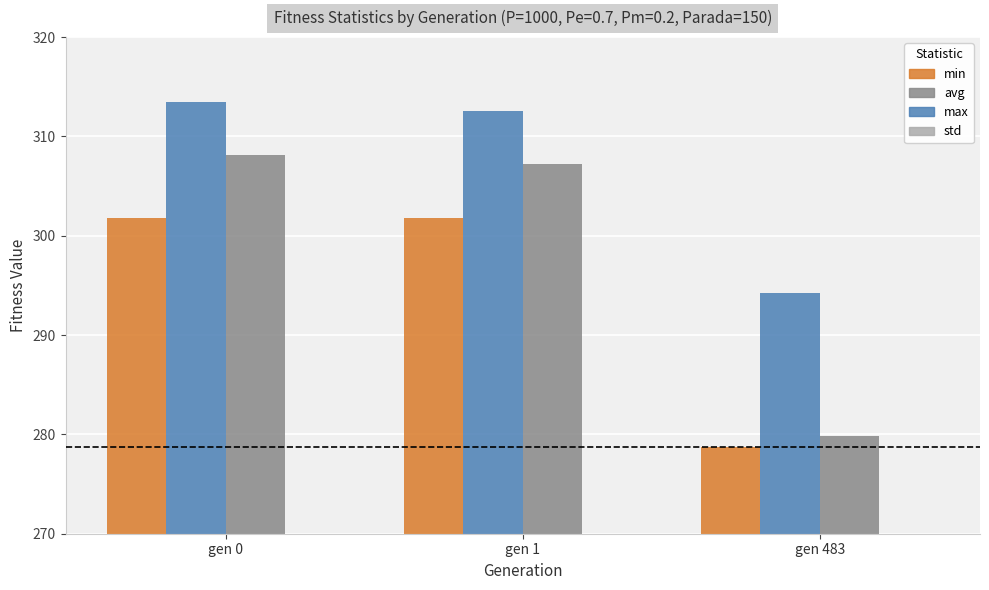

What is the difference between the highest and lowest values at gen 483?

291.6